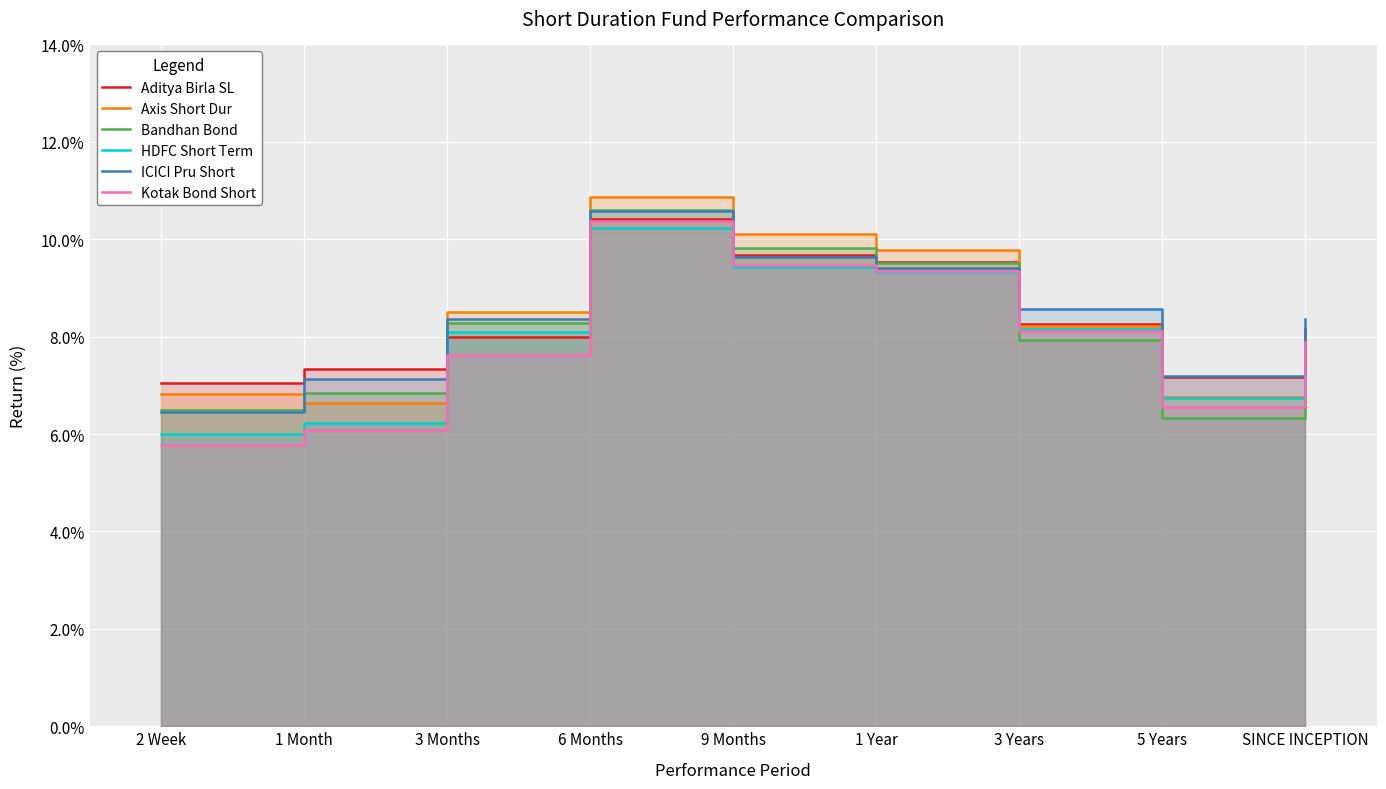

What is the difference between the maximum and minimum values in the Bandhan Bond series?

4.3